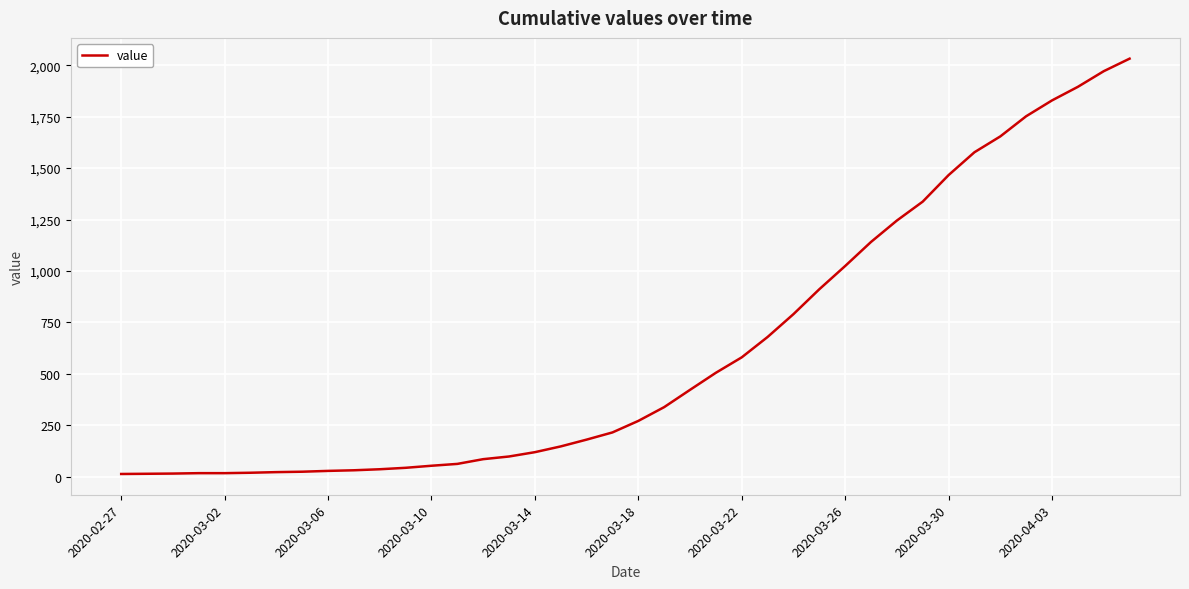

What is the difference between the maximum and minimum values?

2019